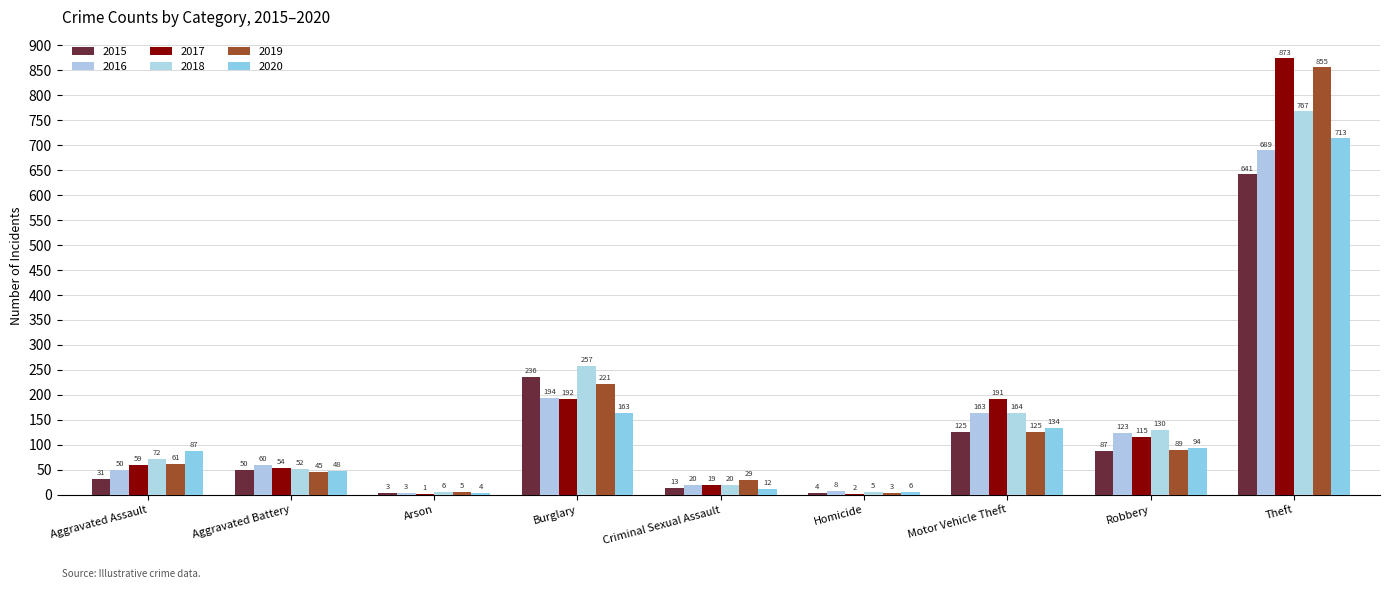

At which label is 2017 closest to 437?

Burglary